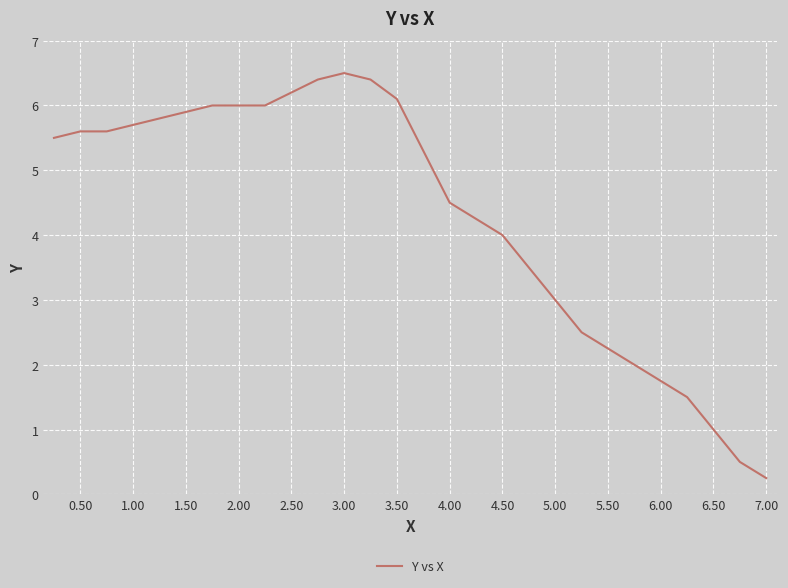

What is the maximum value shown in the chart?

6.5